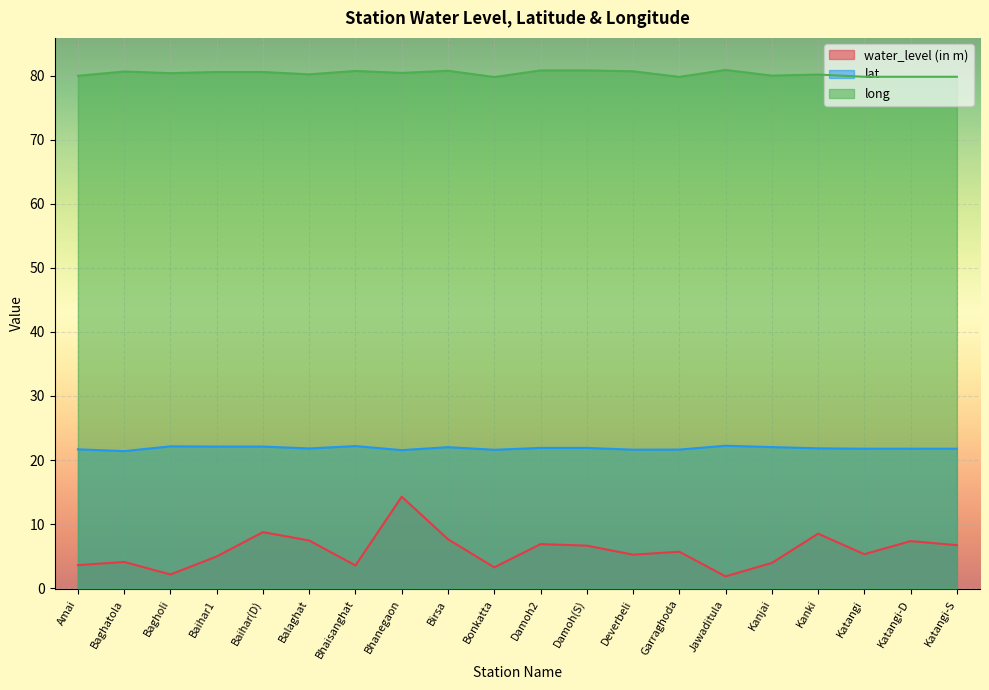

Reading left to right, extract all data points from this chart.

water_level (in m): 3.6	4.1	2.1	5.0	8.8	7.5	3.5	14.3	7.7	3.3	6.9	6.7	5.2	5.7	1.9	4.0	8.5	5.3	7.4	6.7
lat: 21.7	21.4	22.1	22.1	22.1	21.8	22.2	21.6	22.0	21.6	21.9	21.9	21.6	21.6	22.2	22.0	21.8	21.8	21.8	21.8
long: 80.0	80.6	80.4	80.6	80.6	80.2	80.7	80.4	80.7	79.8	80.8	80.8	80.7	79.8	80.9	80.0	80.2	79.8	79.8	79.8